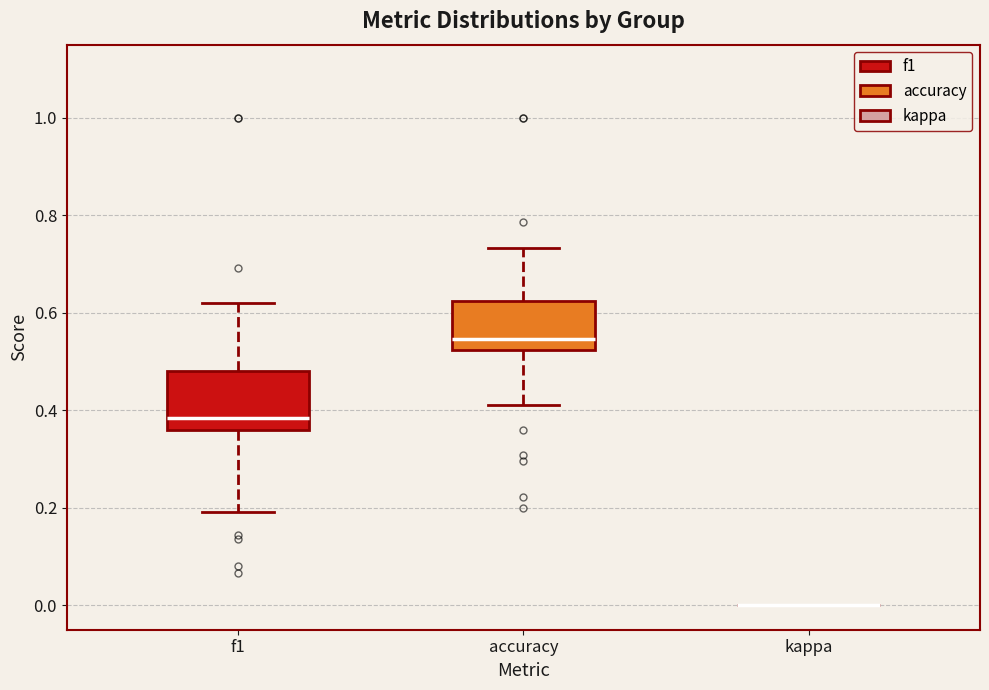

Where does the upper whisker of the box for accuracy end on the y-axis? The values are not printed on the chart, so give them approximately, as read against the axis.

0.74